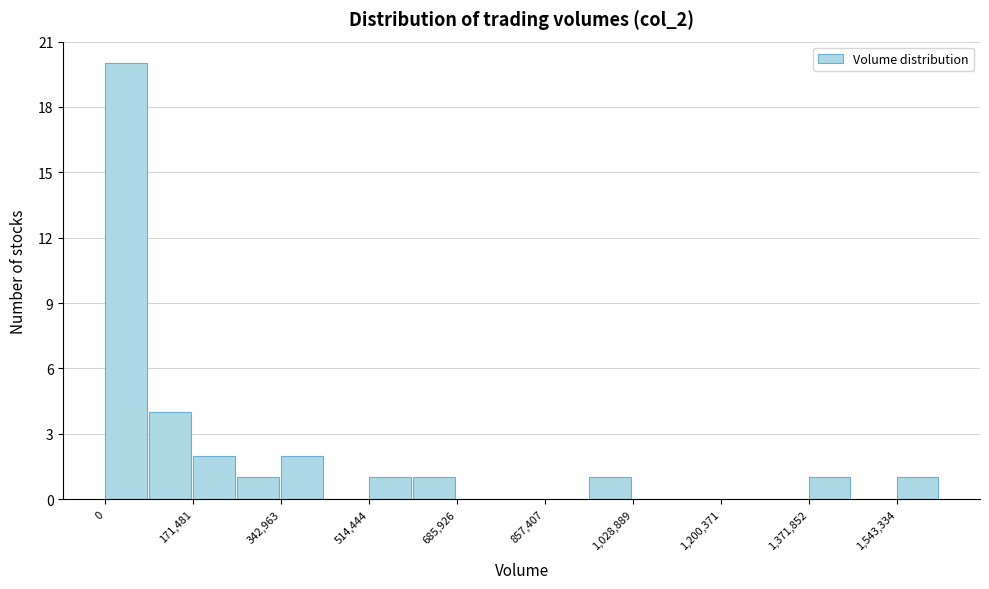

How tall is the bar that spans 80000 to 180000 on the x-axis? Neither the bar edges nor the heights are printed on the chart, so give them approximately, as read against the axes.

4